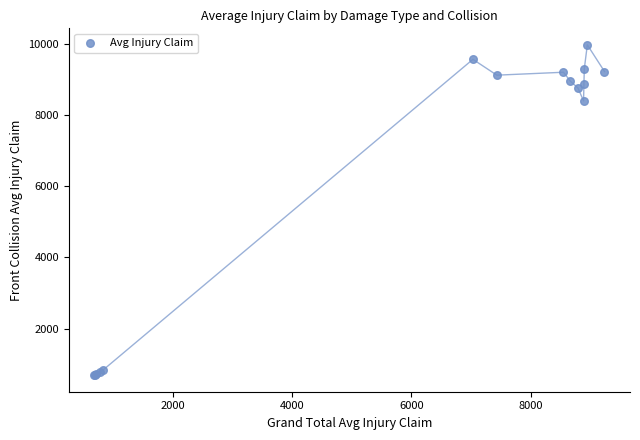

What Y value in the scatter plot is closest to 5334?

8404.0